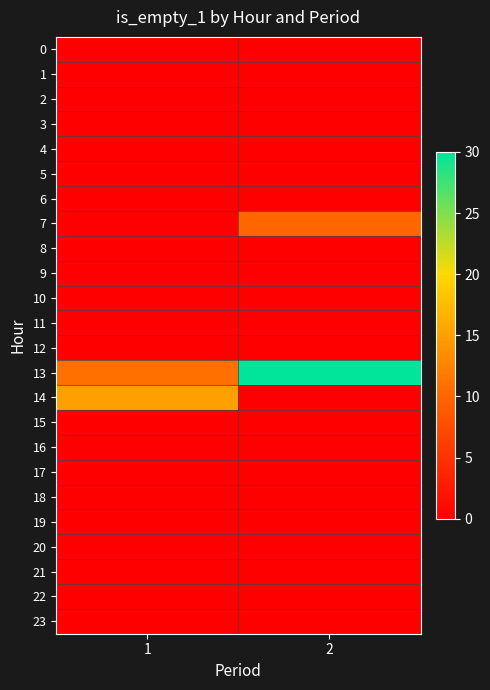

What is the spread (max minus min) of values at 2?

30